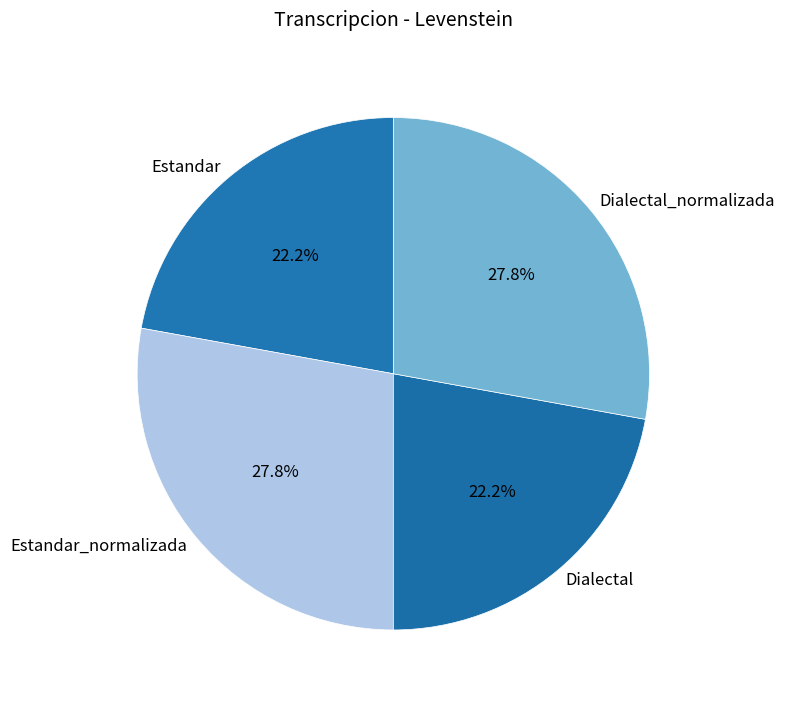

What is the total percentage of Estandar and Dialectal_normalizada?

50.0%